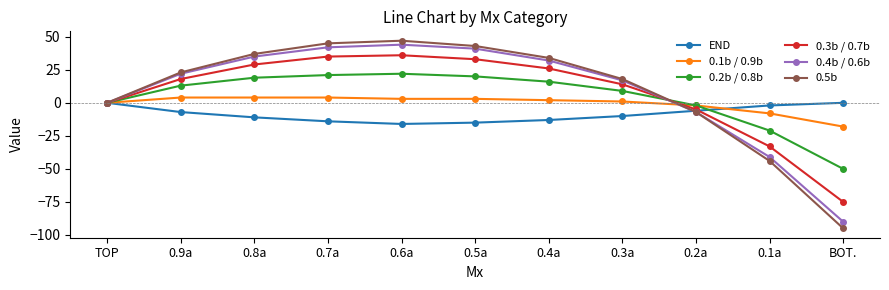

The value of 0.4b / 0.6b at 0.7a is 16. True or false?

False